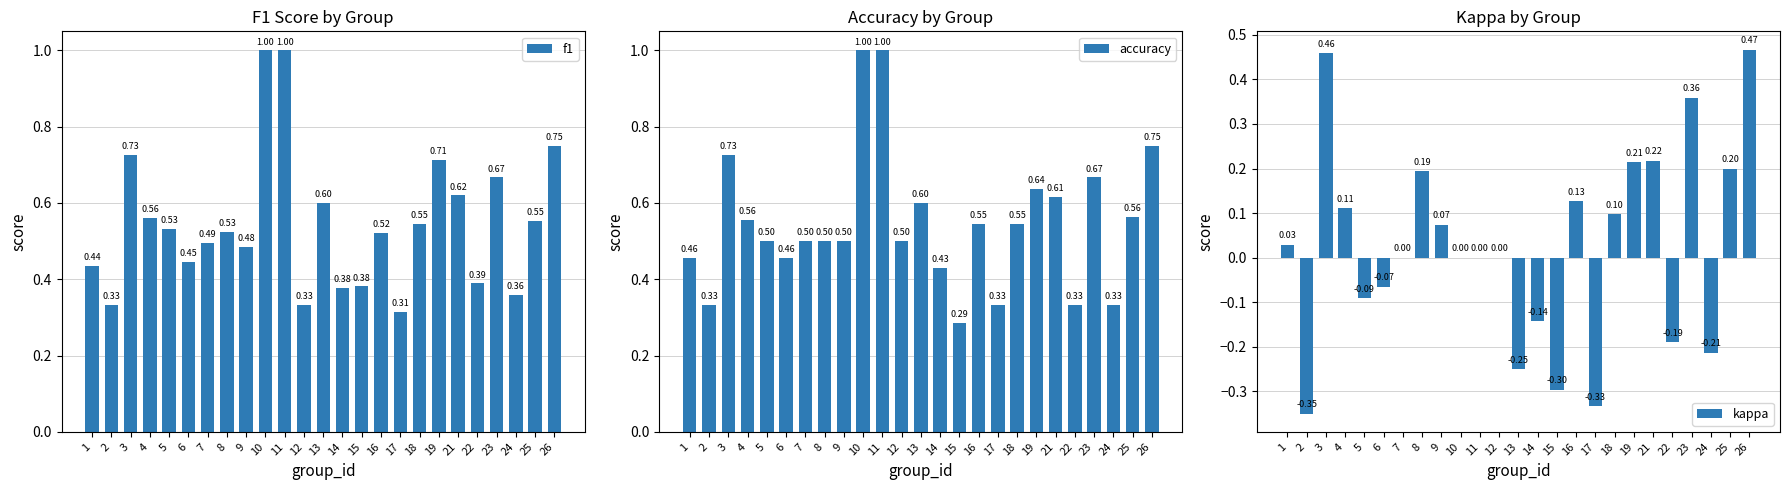

What is the maximum value shown in the chart?

1.0